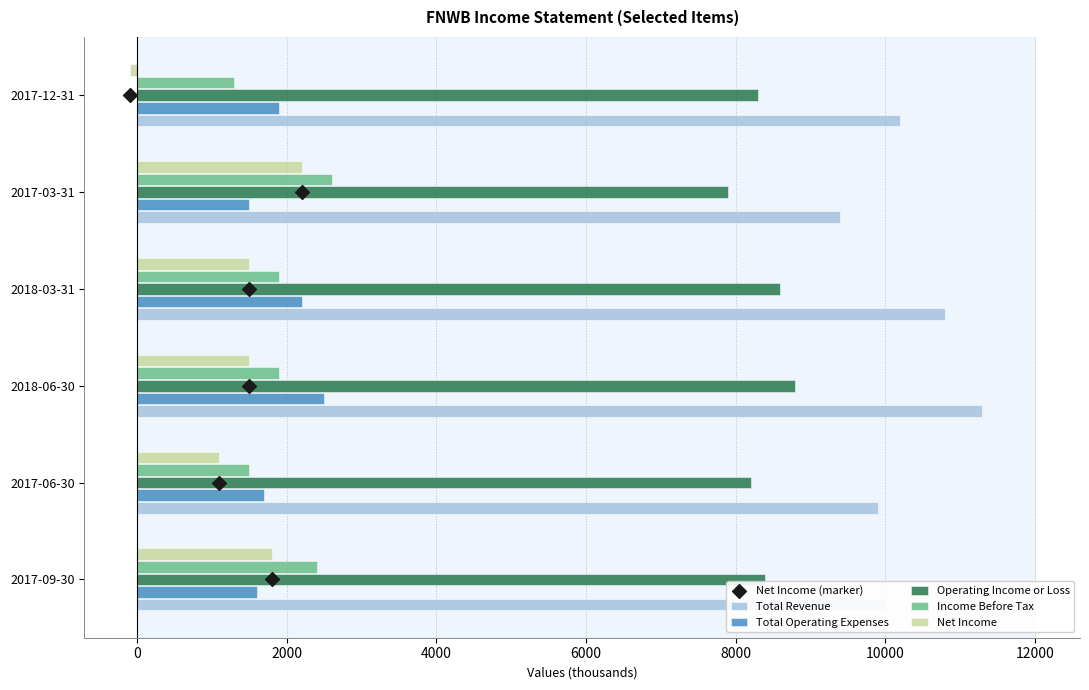

Which series has the largest total across all categories?

Total Revenue